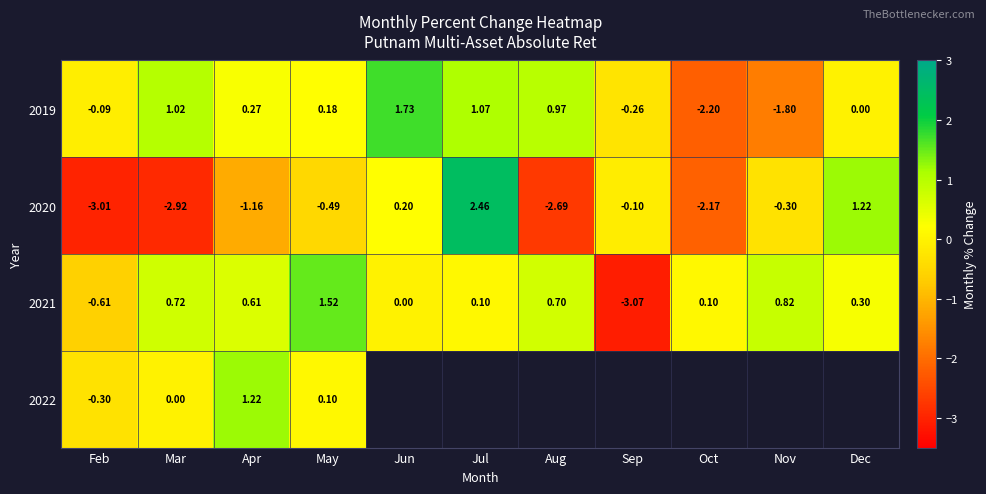

At how many categories does at least one series exceed -1?

11